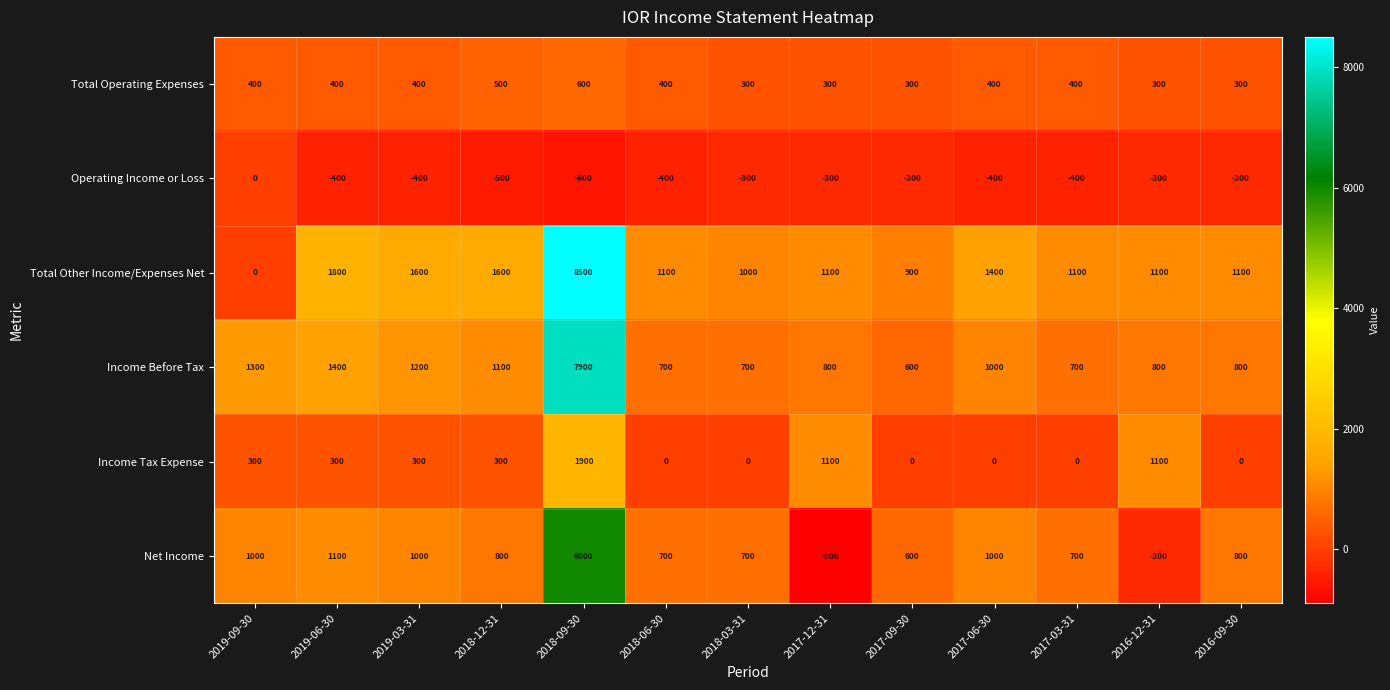

True or false: Income Tax Expense has a value of -872 at 2017-03-31.

False